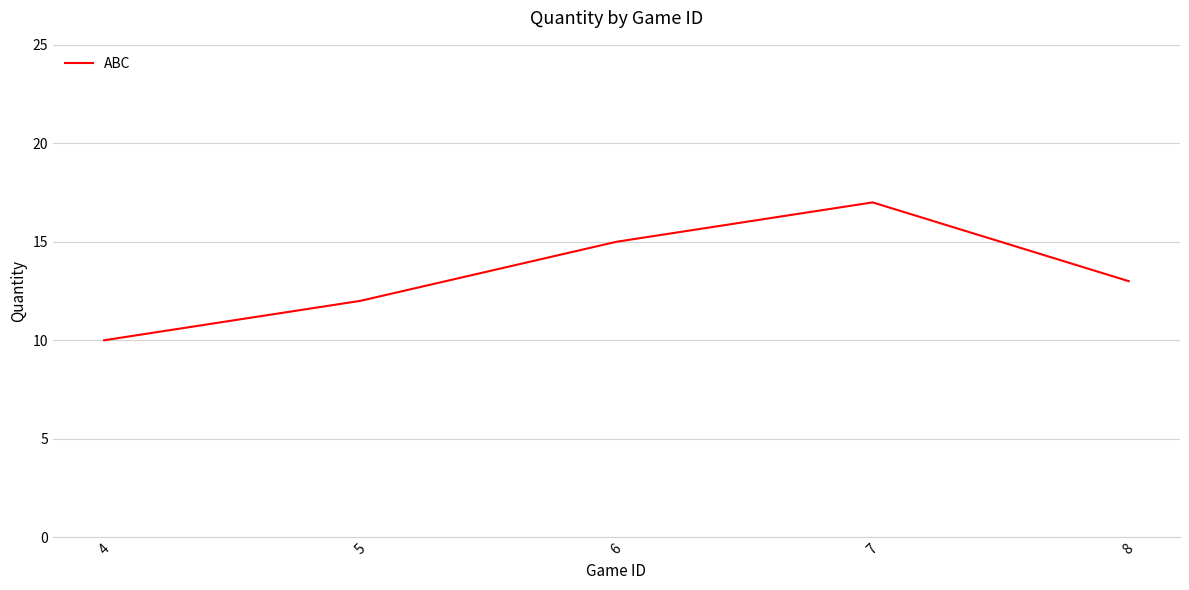

Which has a higher value, 5 or 8?

8